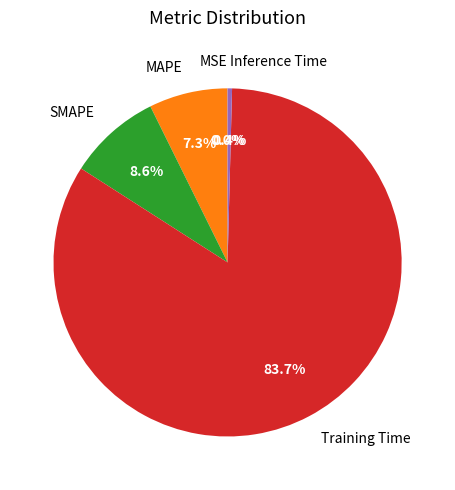

Does Training Time represent more than half of the total?

Yes